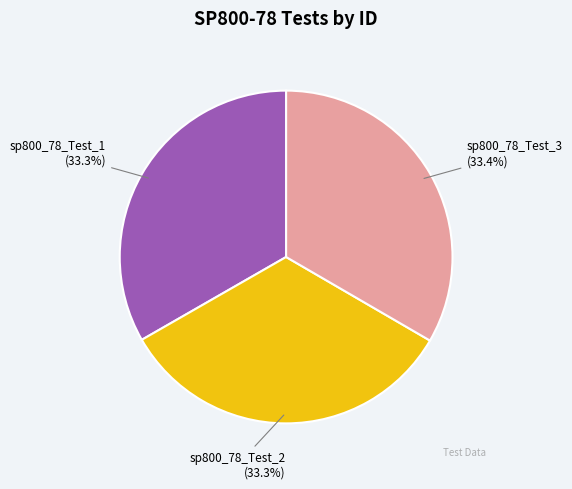

What percentage is the sp800_78_Test_2 slice, to the nearest percent?

33%